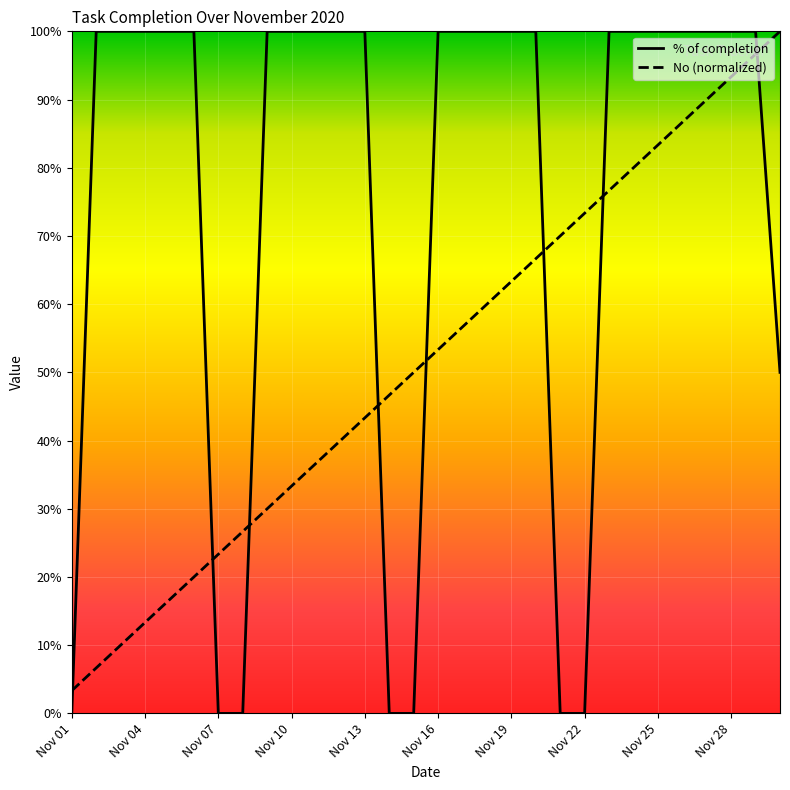

Reading left to right, transcribe all the data shown in this chart.

% of completion: 0.0	1.0	1.0	1.0	1.0	1.0	0.0	0.0	1.0	1.0	1.0	1.0	1.0	0.0	0.0	1.0	1.0	1.0	1.0	1.0	0.0	0.0	1.0	1.0	1.0	1.0	1.0	1.0	1.0	0.5
No (normalized): 0.0	0.1	0.1	0.1	0.2	0.2	0.2	0.3	0.3	0.3	0.4	0.4	0.4	0.5	0.5	0.5	0.6	0.6	0.6	0.7	0.7	0.7	0.8	0.8	0.8	0.9	0.9	0.9	1.0	1.0